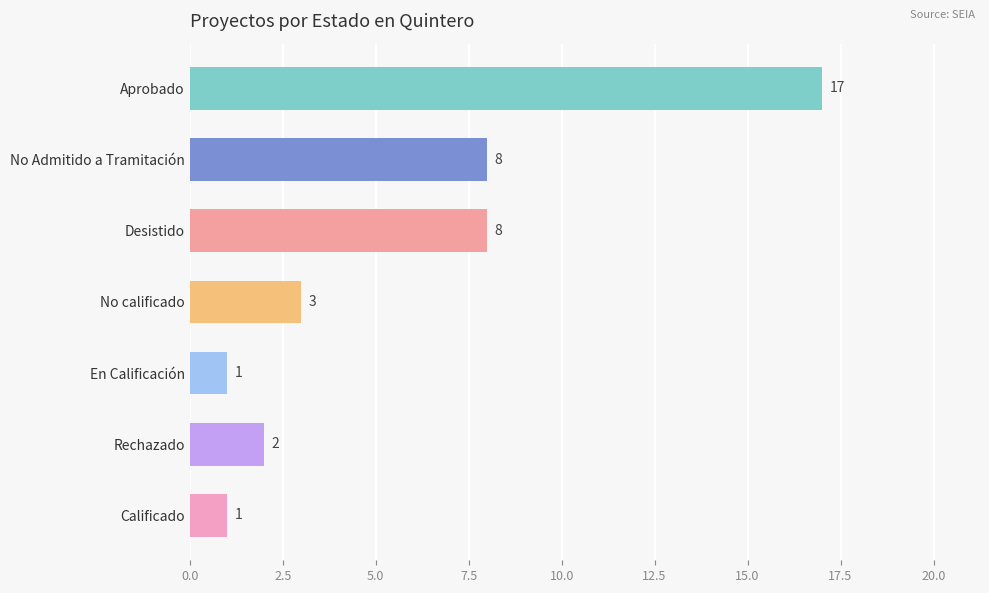

How many categories are shown in the chart?

7